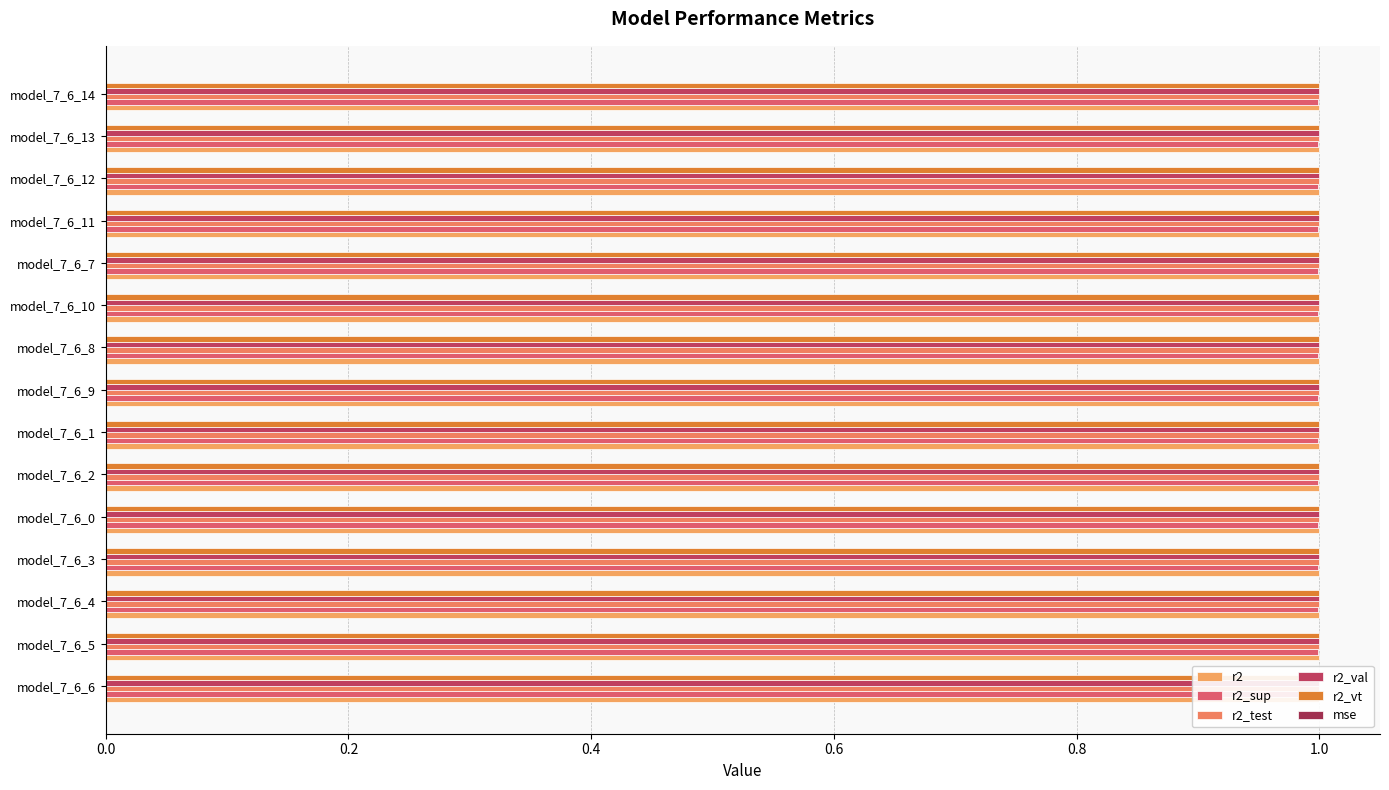

Does the chart contain any negative values?

No